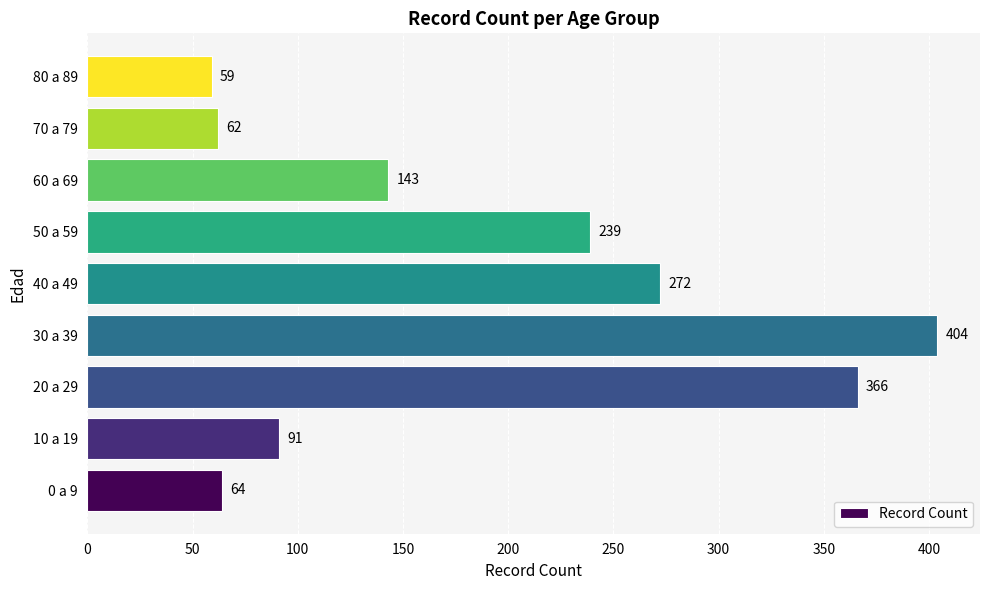

What is the average value?

189